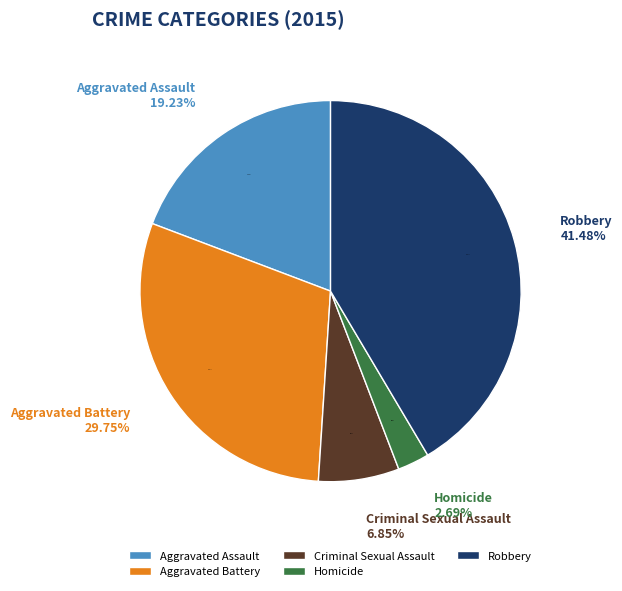

How many segments does this pie chart have?

5